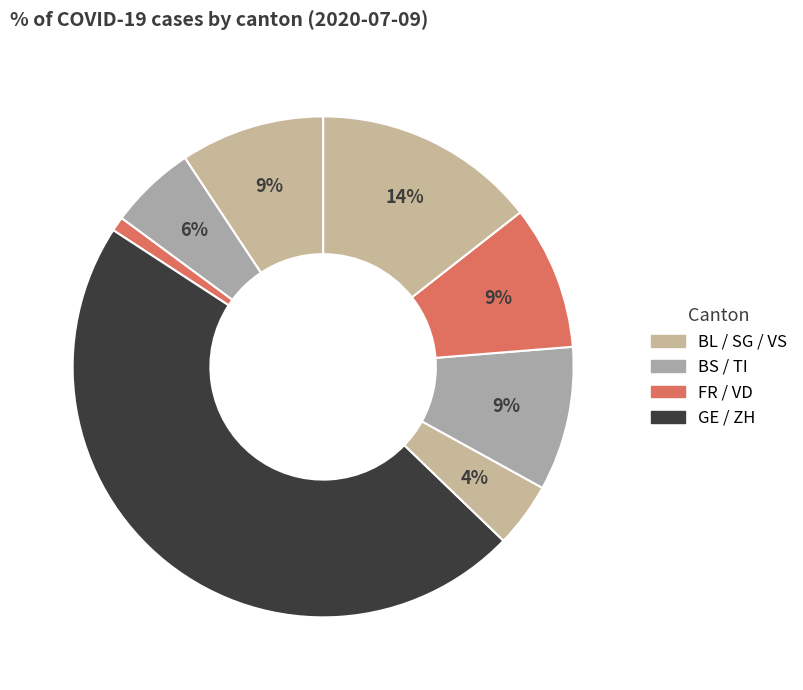

How many slices are in this pie chart?

9